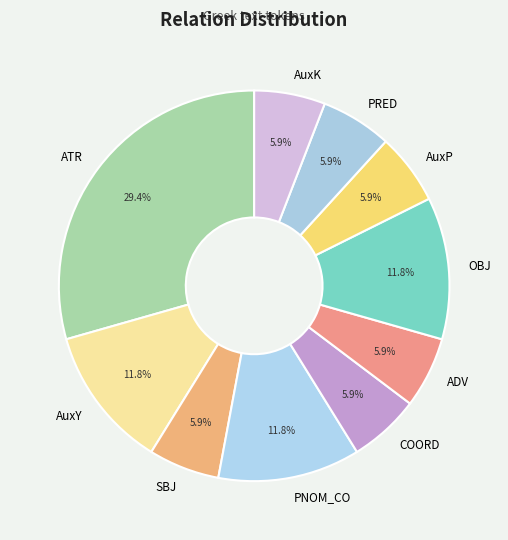

Does PRED account for over 50% of the chart?

No